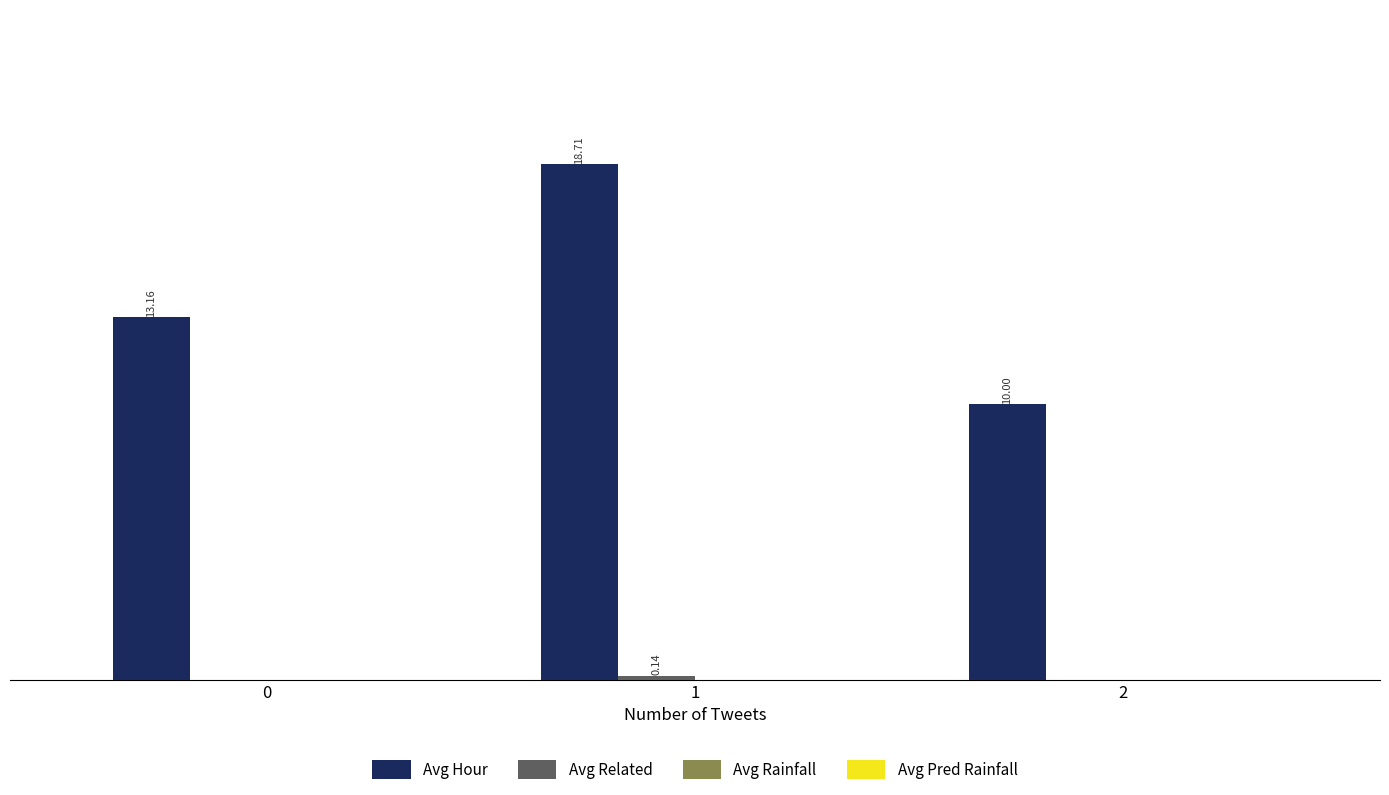

Which series changed the most between 0 and 2?

Avg Hour